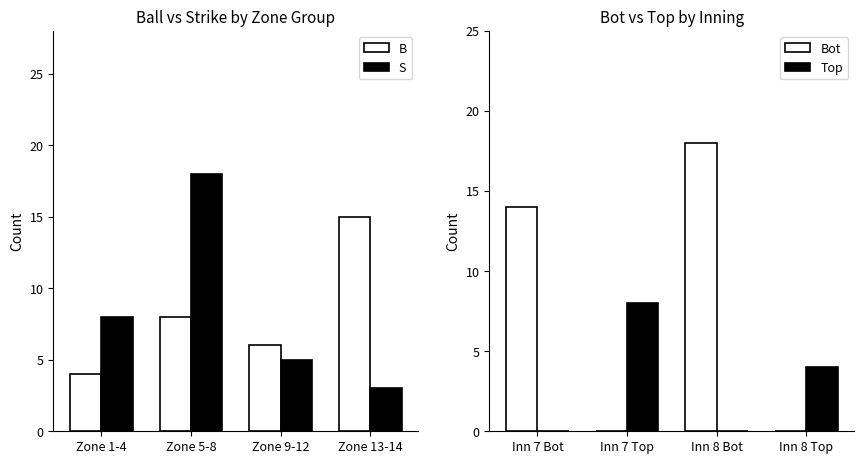

Rank the categories by S value from highest to lowest.

Zone 5-8, Zone 1-4, Zone 9-12, Zone 13-14